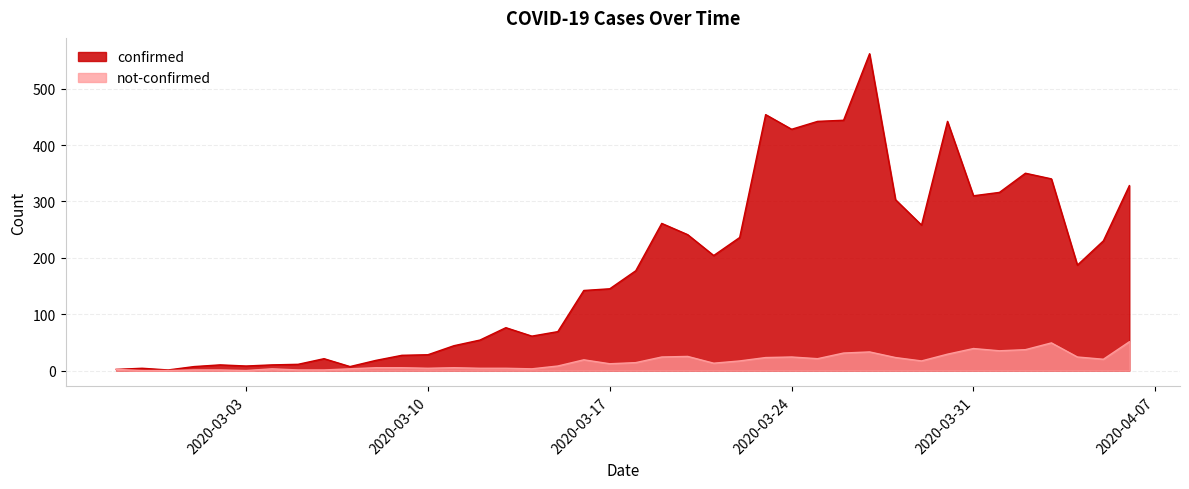

Which series has the largest range (max minus min)?

confirmed